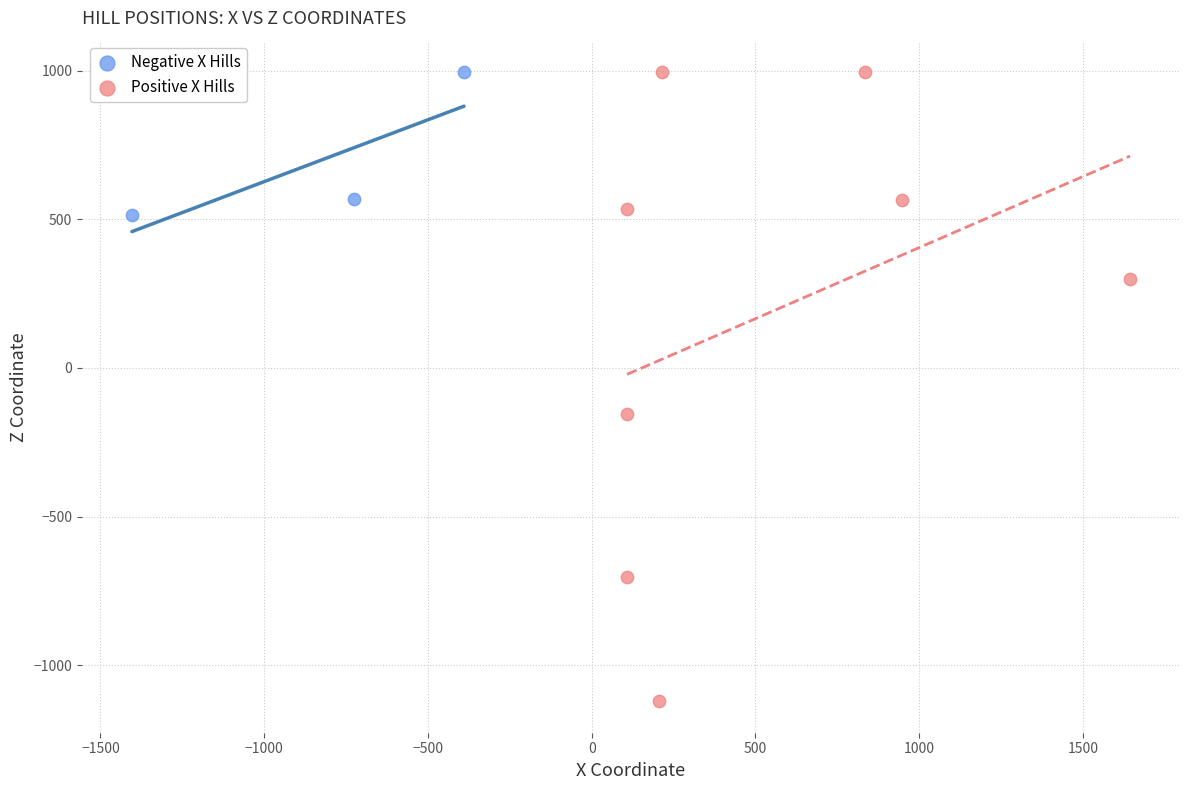

Which series has the widest spread of Y values?

Positive X Hills